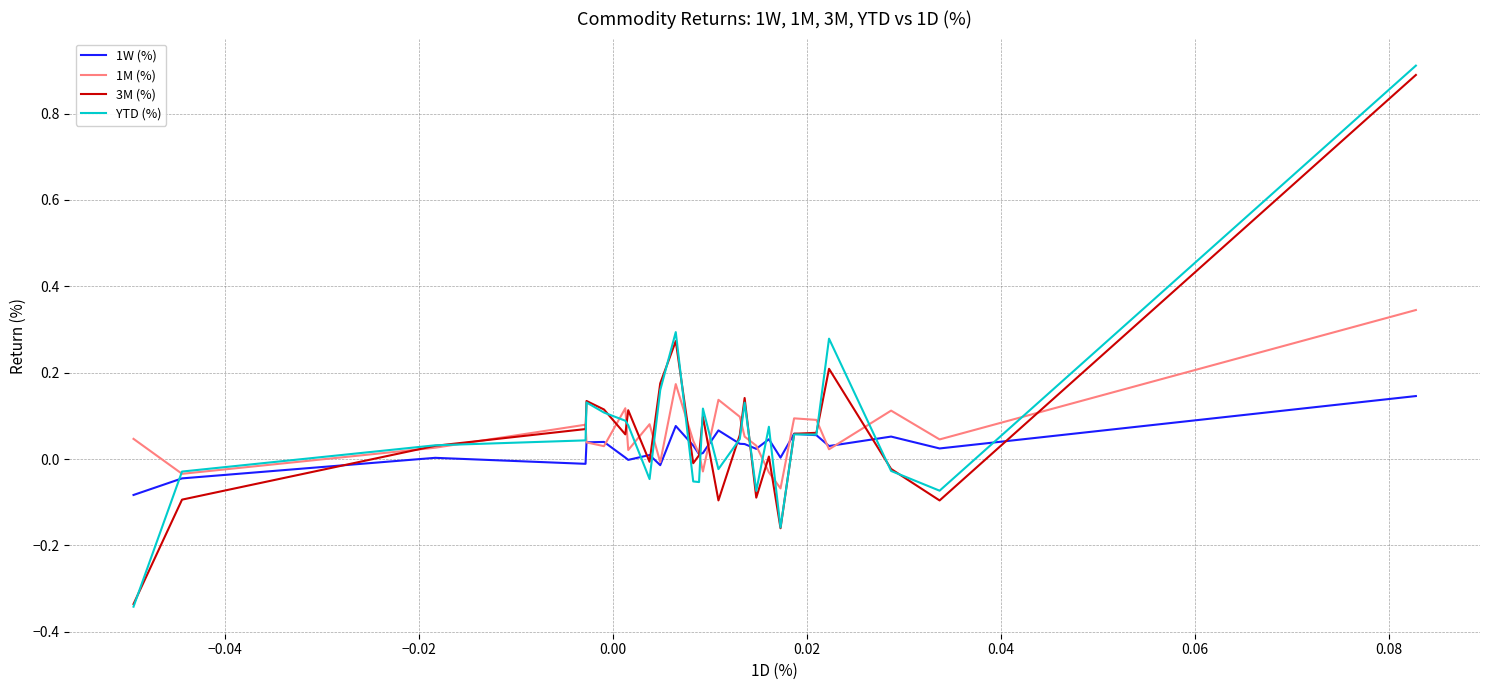

How many lines are shown in the chart?

4